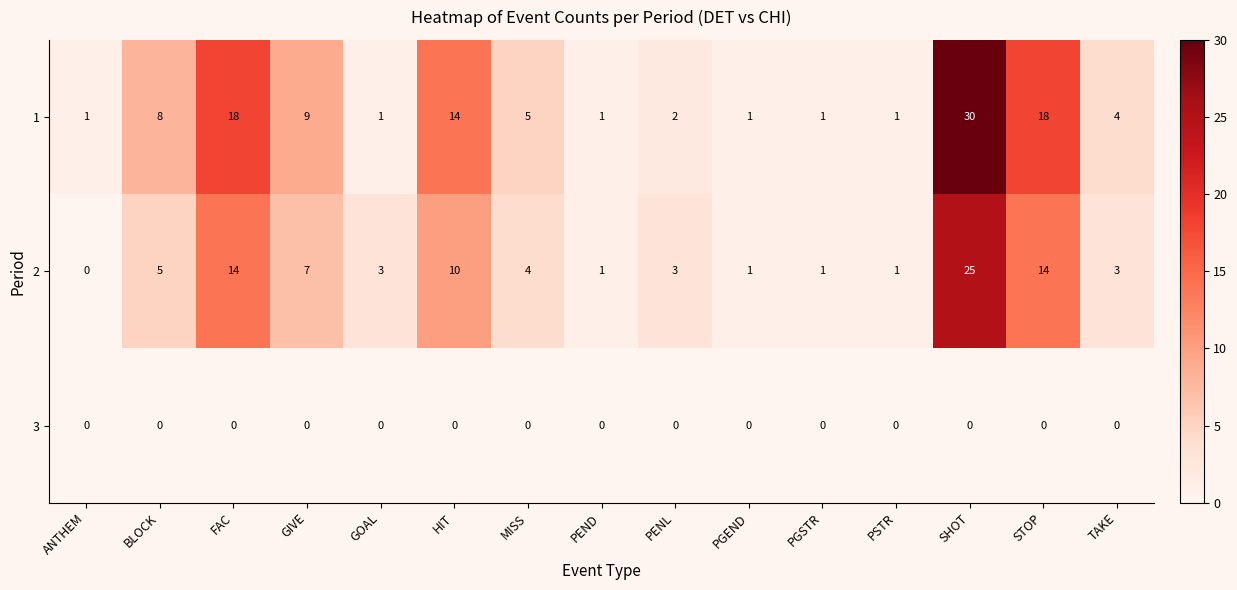

Count the number of categories in the chart.

15